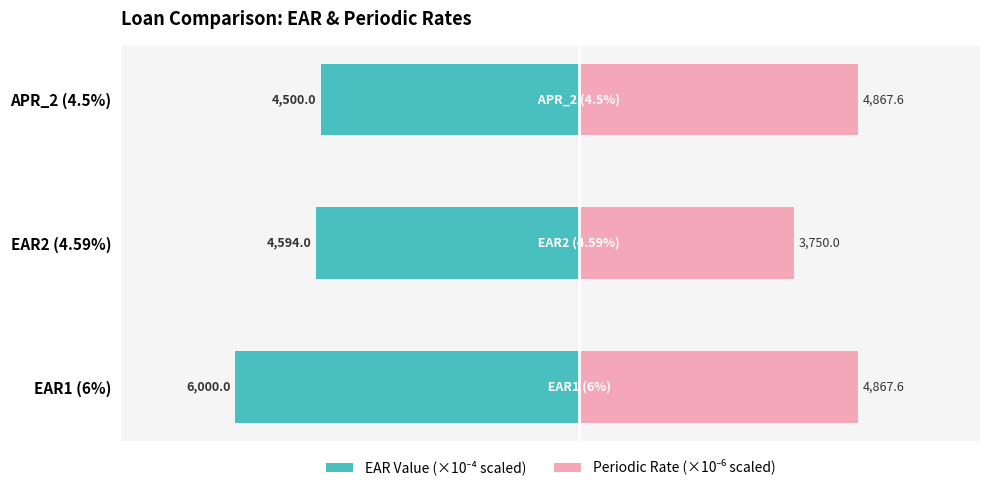

The Periodic Rate (×10⁻⁶ scaled) series shows 7083.2 at APR_2 (4.5%). True or false?

False